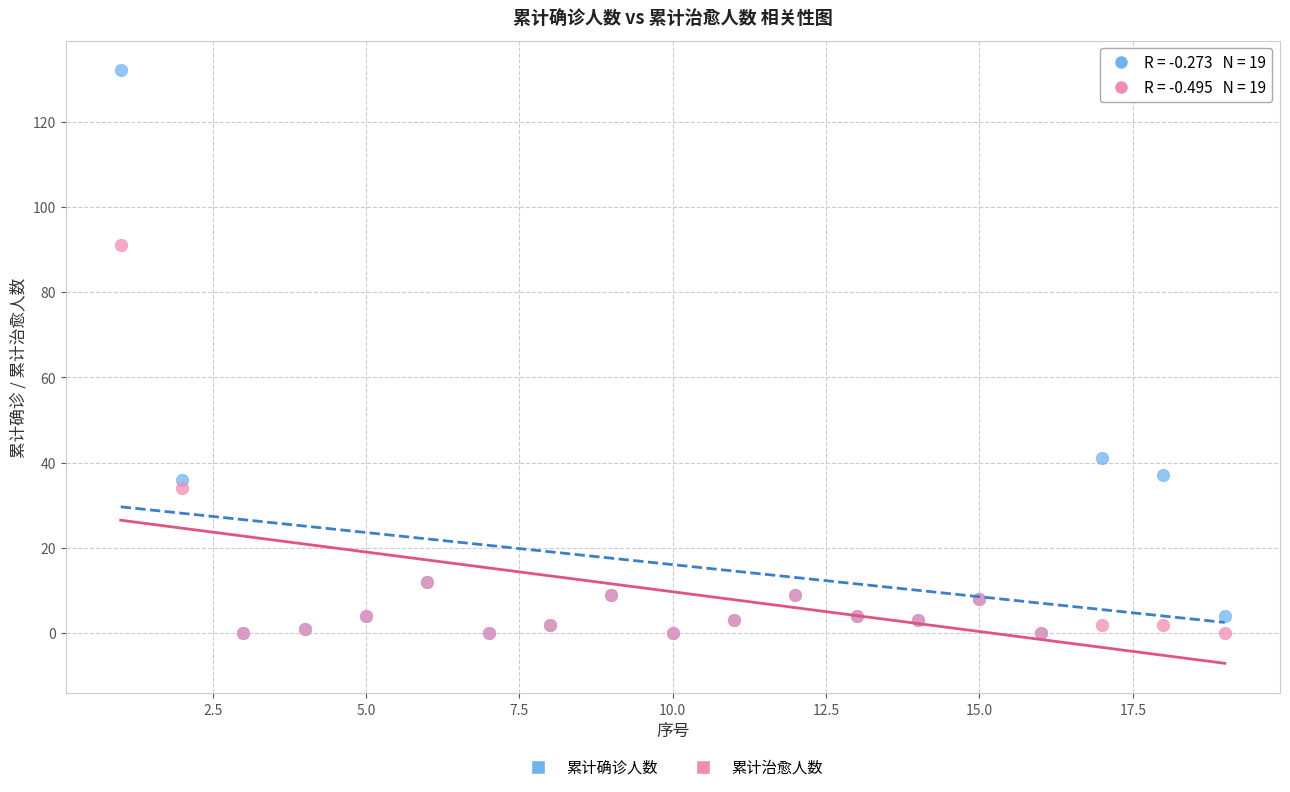

In the 累计治愈人数 series, what Y value is closest to 45?

34